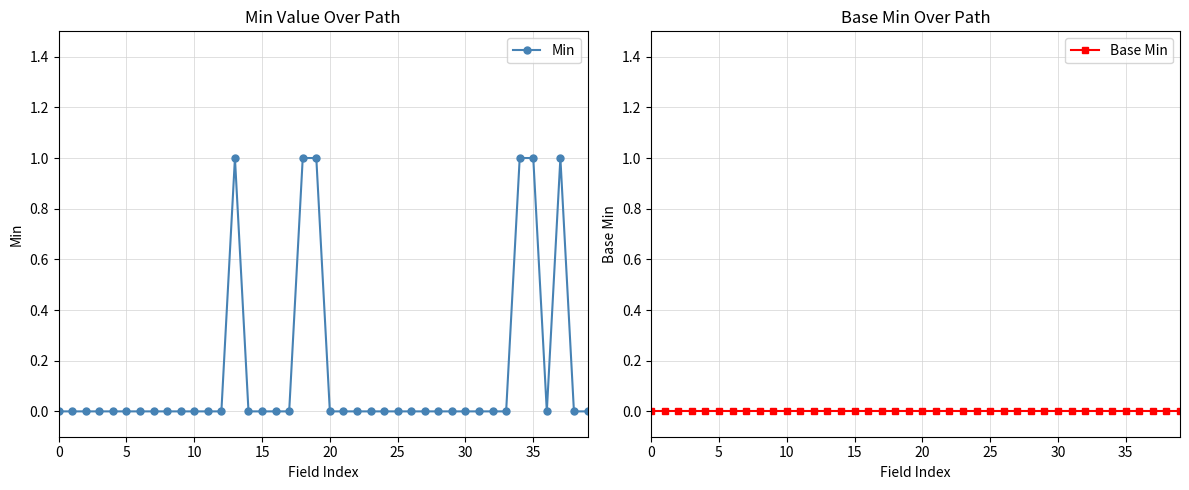

True or false: Min and Base Min intersect in this chart.

False